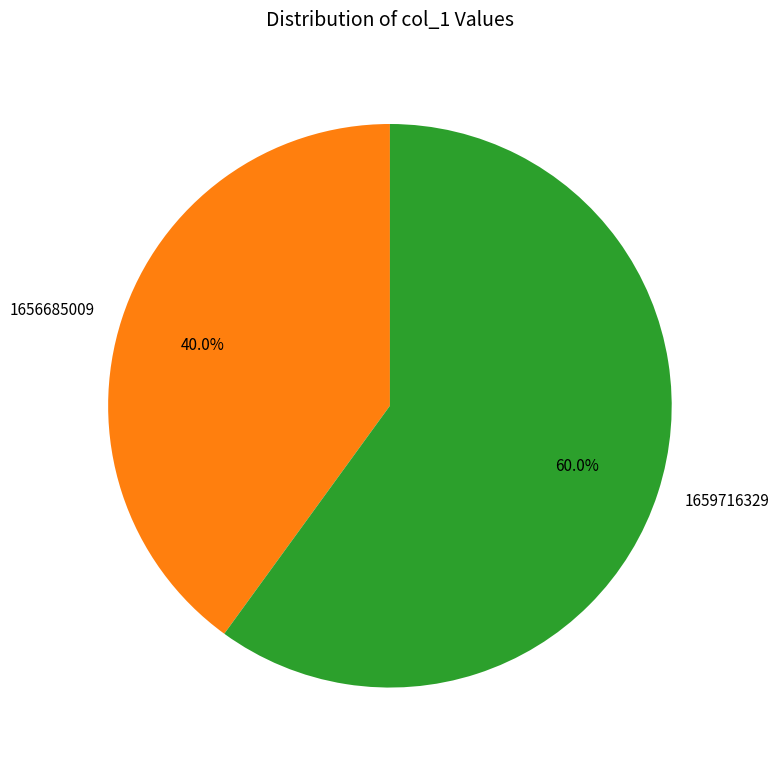

Which slice is the smallest?

1656685009